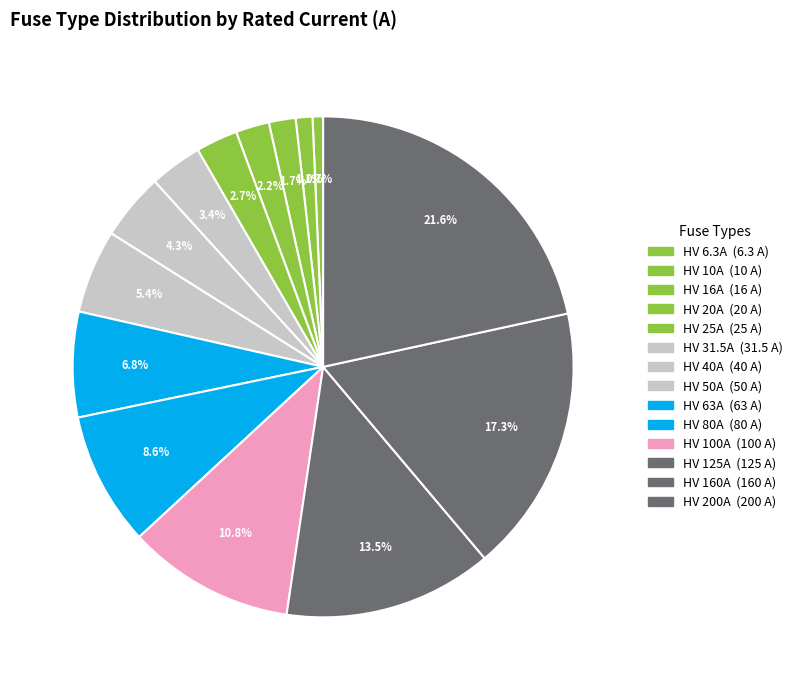

Which slice is the smallest?

HV 6.3A